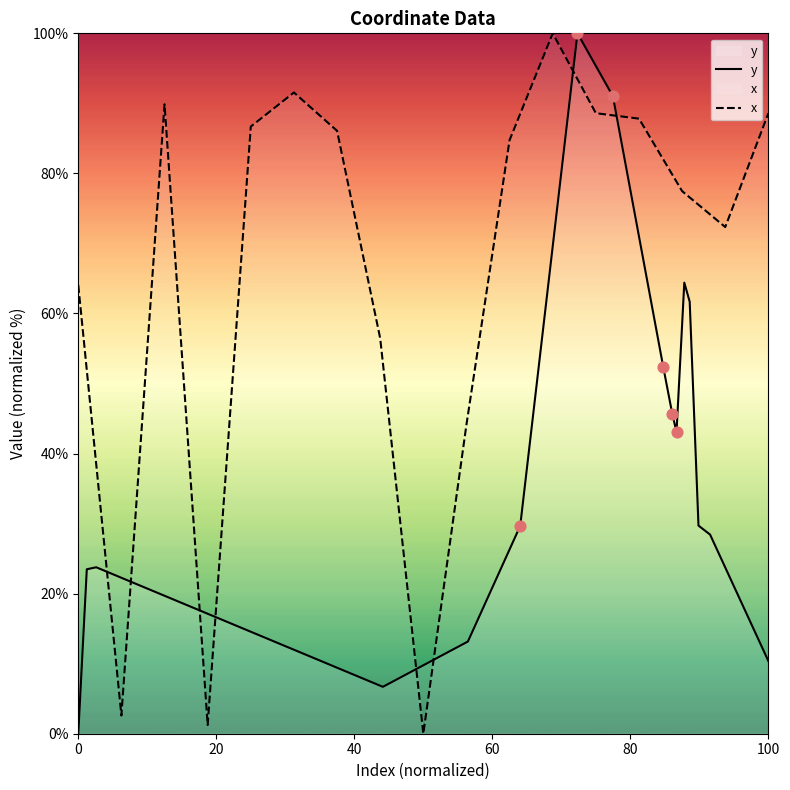

At how many categories does at least one series exceed 64?

13